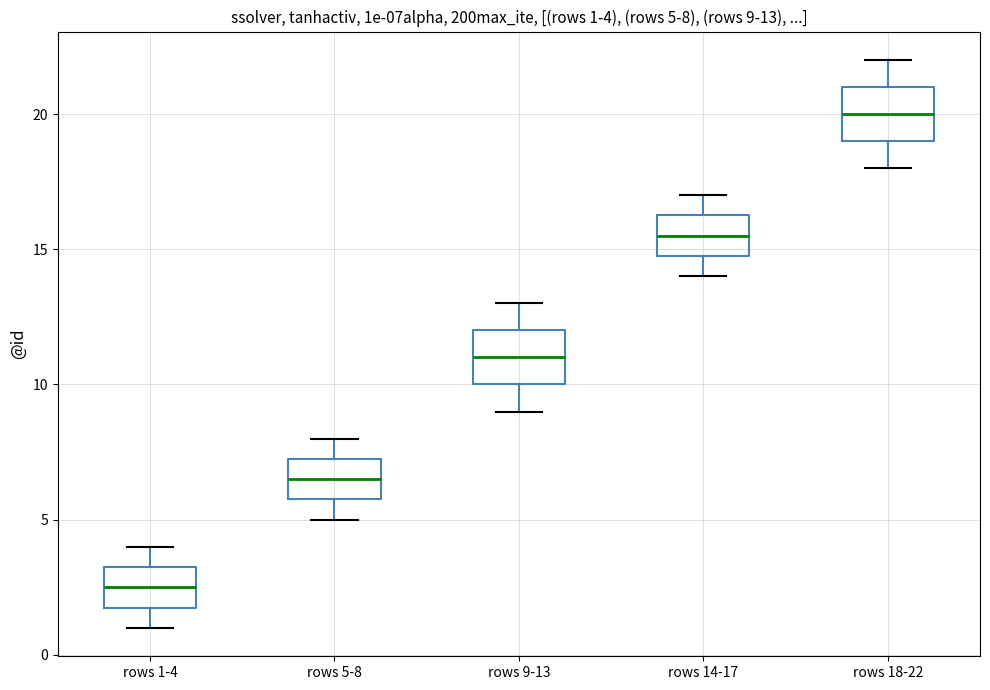

Which box has the lowest median line?

rows 1-4